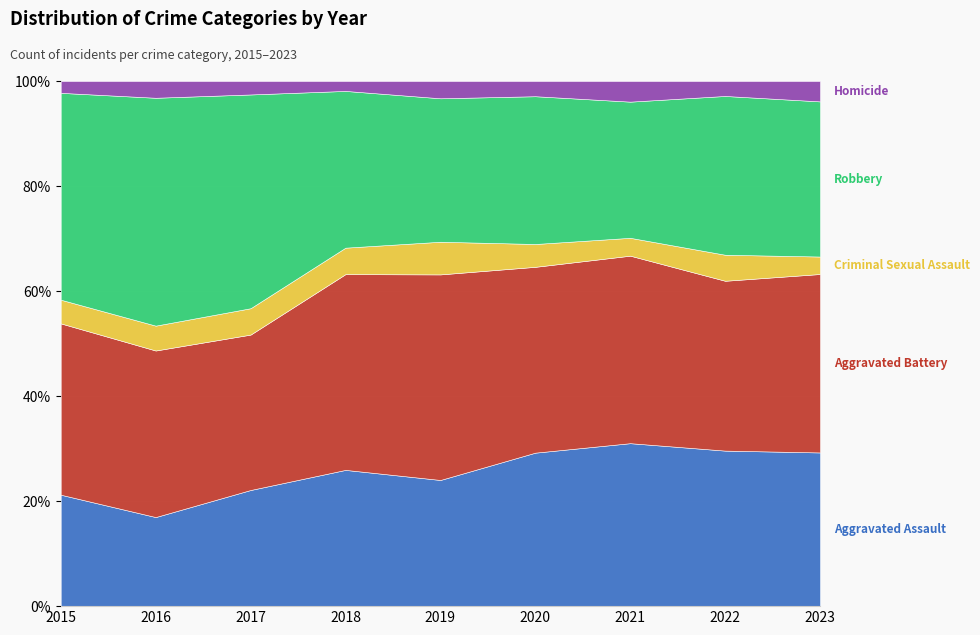

What is the difference between the highest and lowest values at 2018?

281